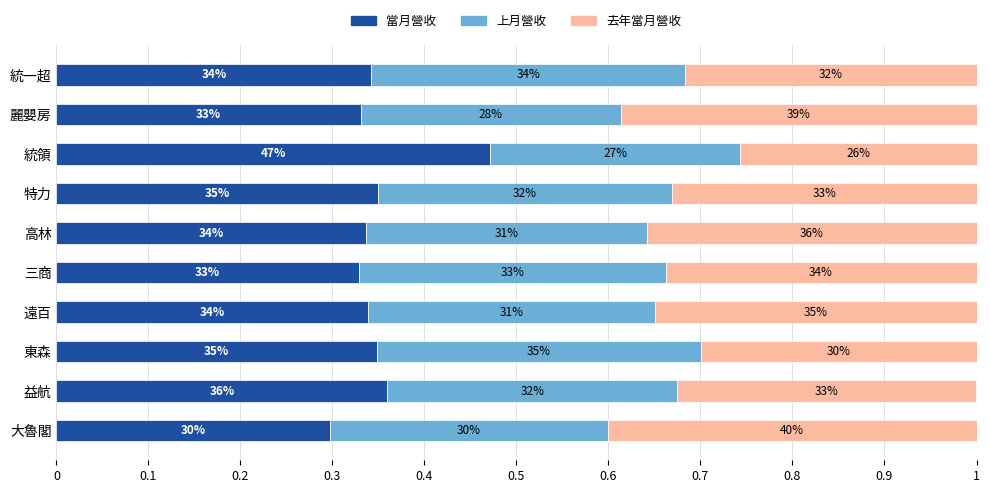

Which series has the widest spread of values?

當月營收